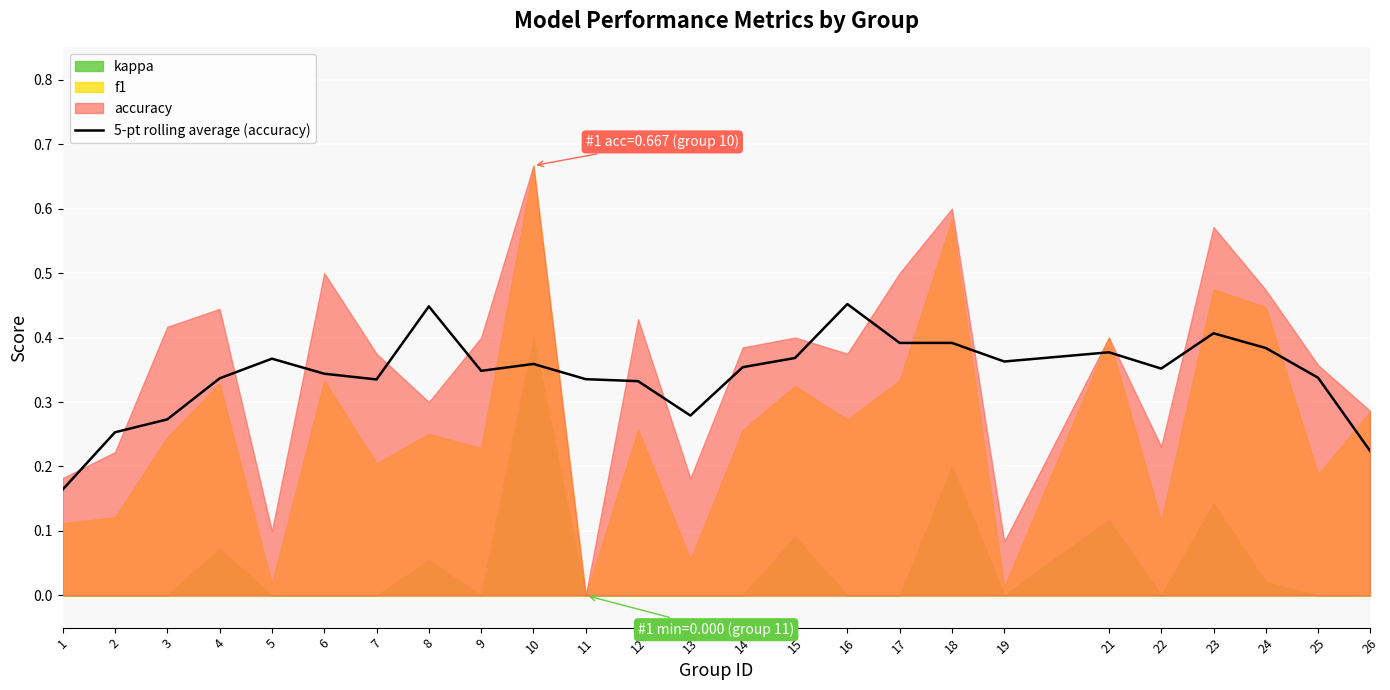

True or false: the data has more than 2 interior local peaks.

True